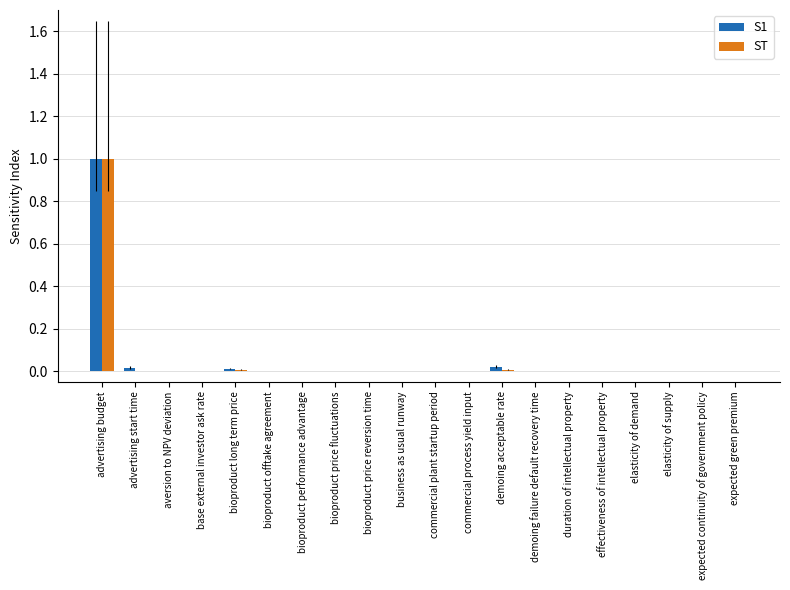

What is the sum of all ST values?

1.0